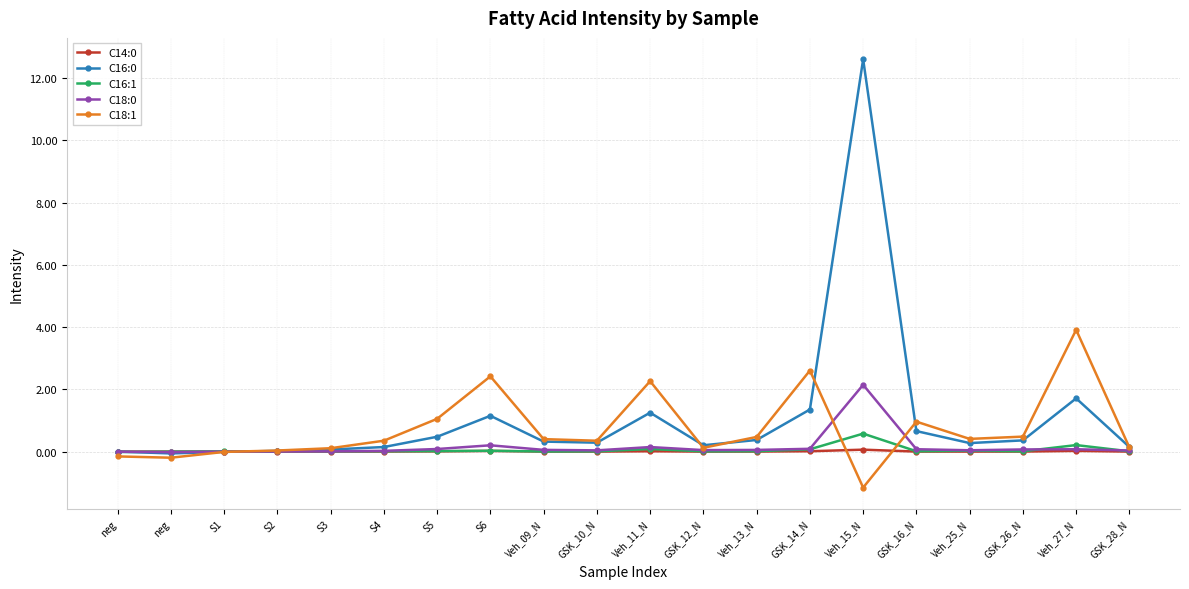

How many distinct data groups are displayed?

5